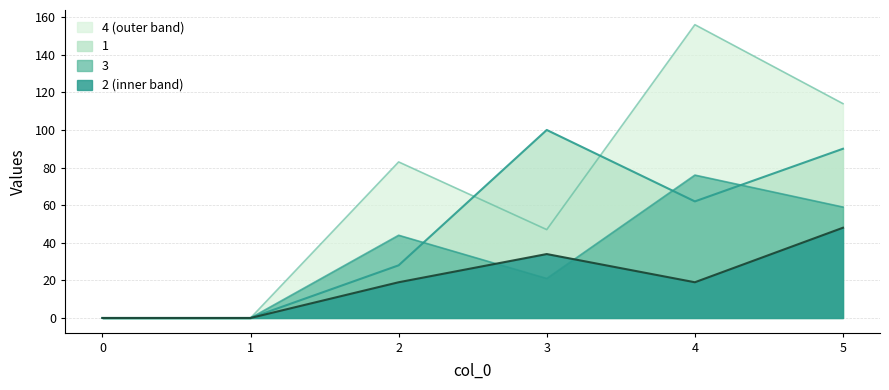

At which category does 4 reach its first local peak?

2